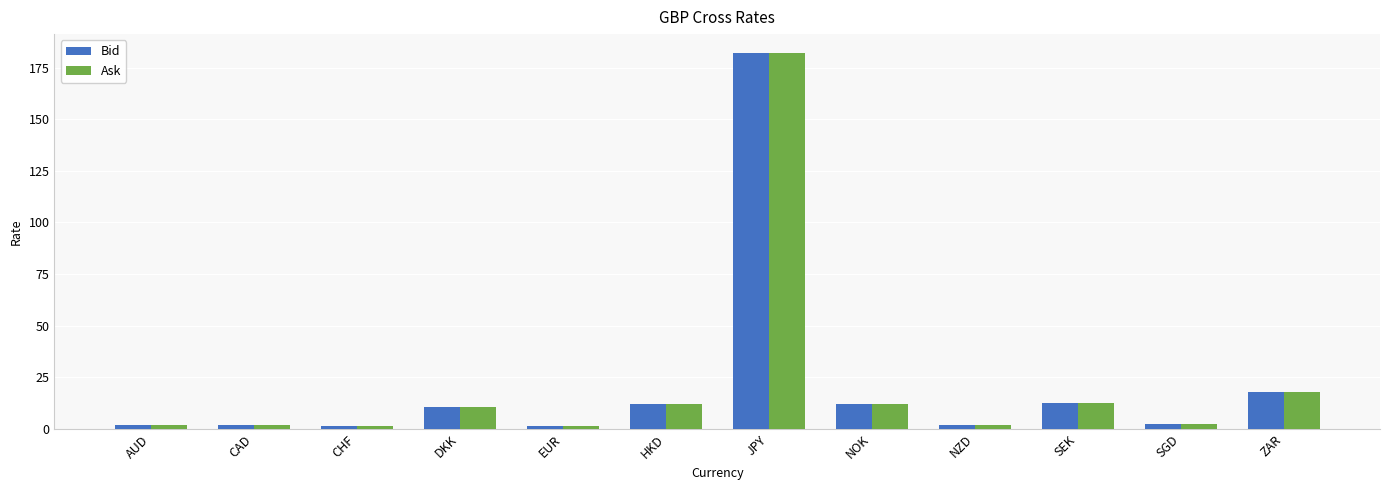

Is the value of Bid at JPY greater than the value of Ask at NZD?

Yes